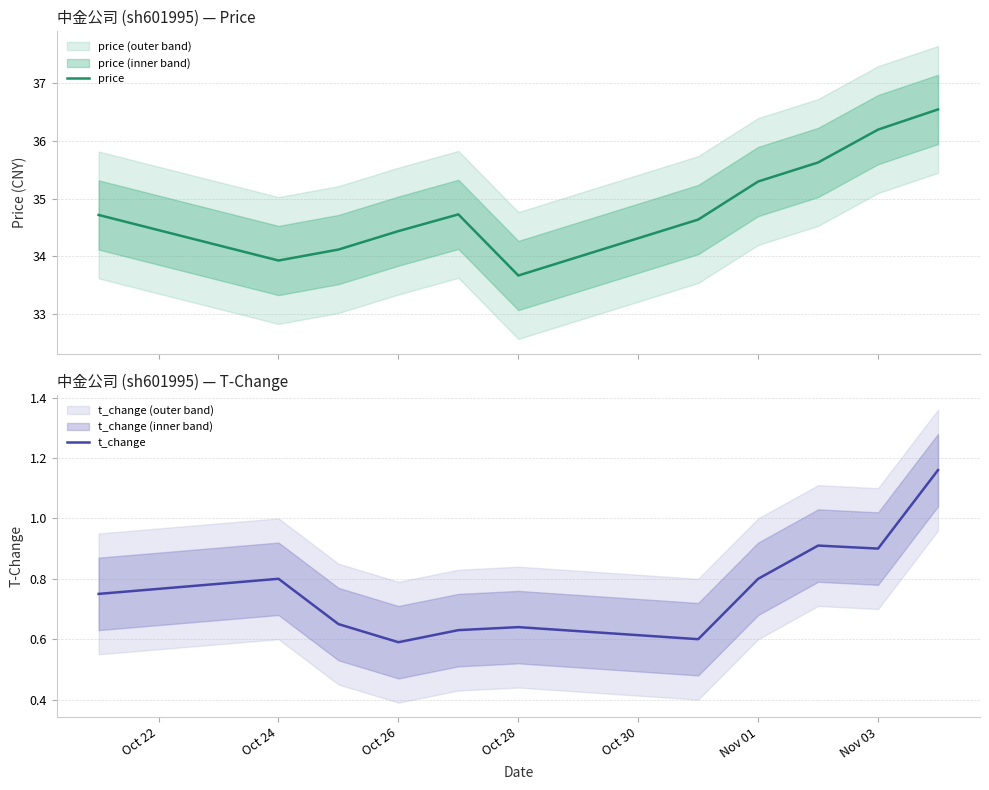

At which category does price reach its first local valley?

Oct 24